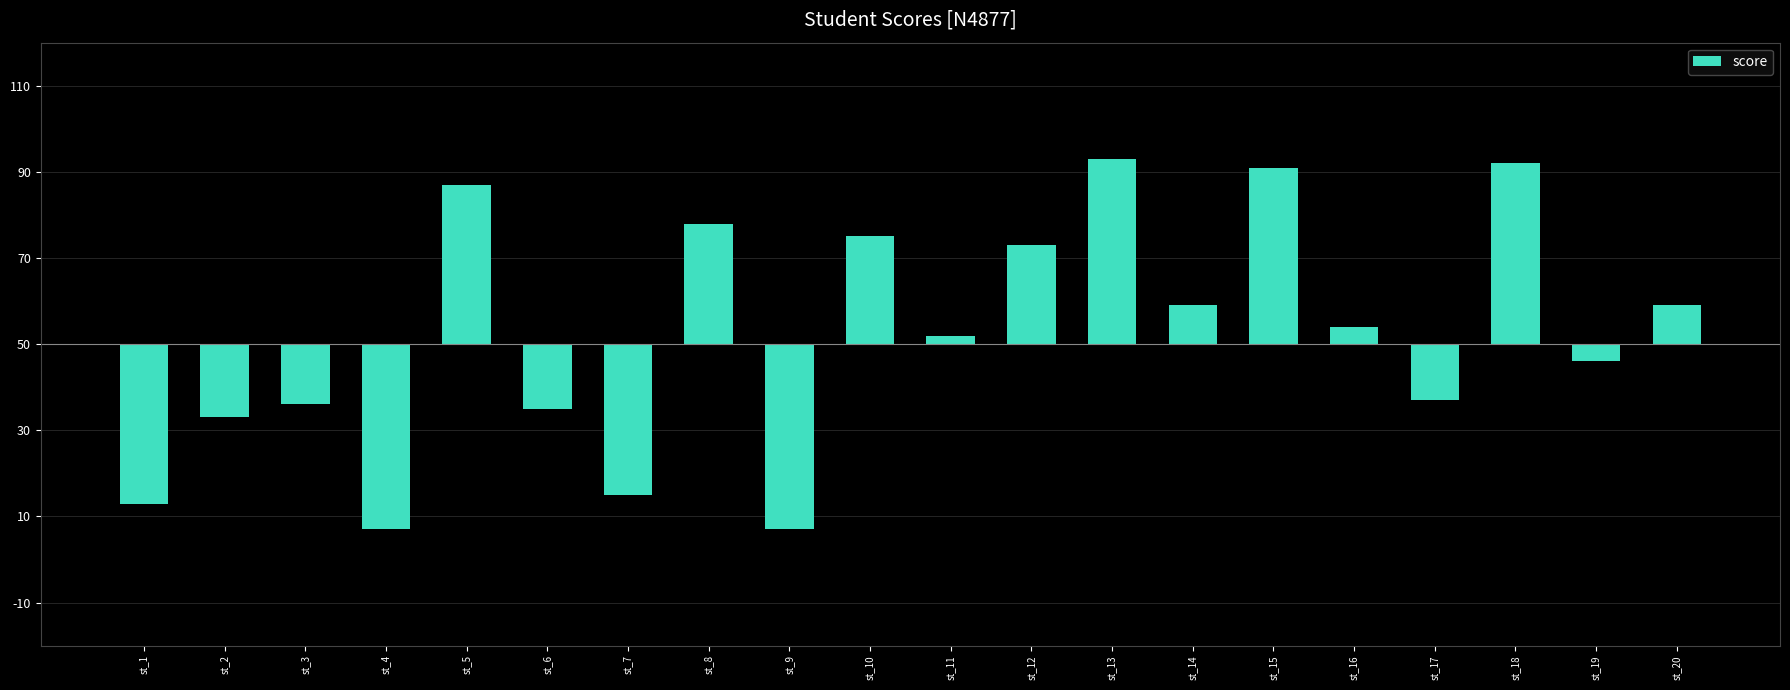

Which category has the highest value across all series?

st_13